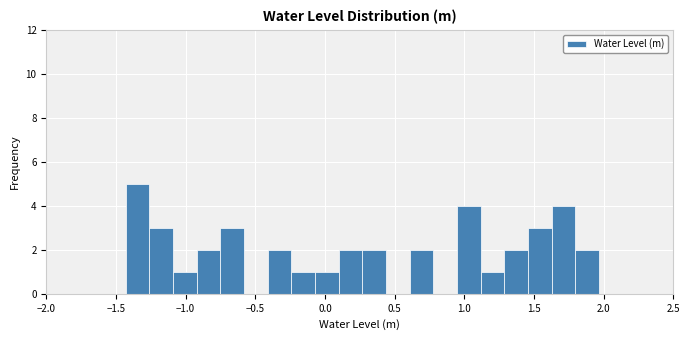

Read against the x-axis, roughly where is the centre of the tallest bar?

-1.35